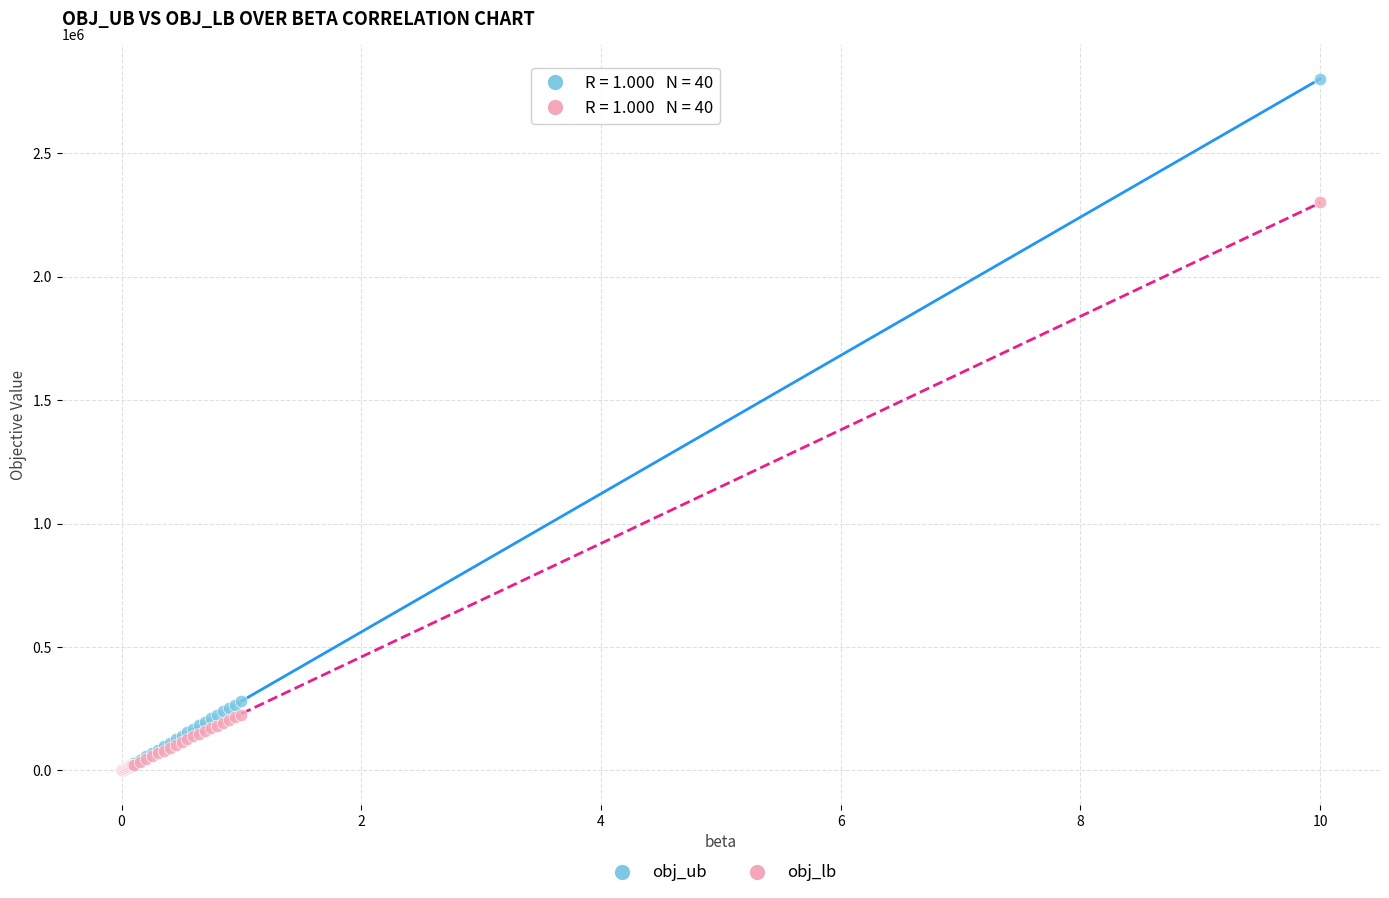

Which series has the widest spread of Y values?

obj_ub